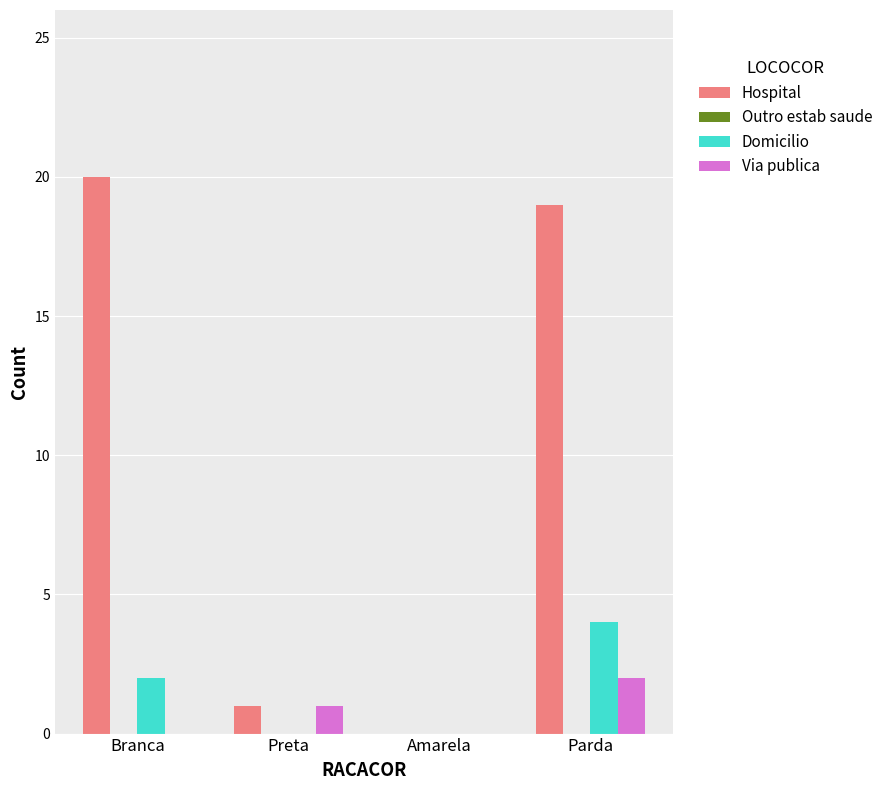

What is the sum of all Hospital values?

40